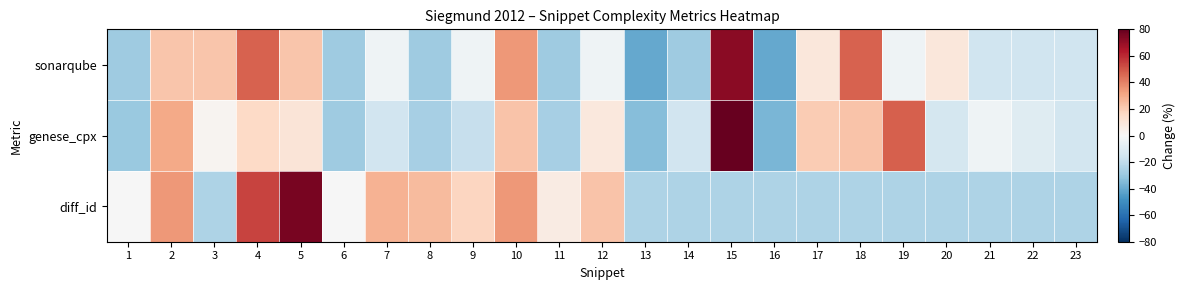

List the series in order of their overall mean, highest first.

sonarqube, diff_id, genese_cpx